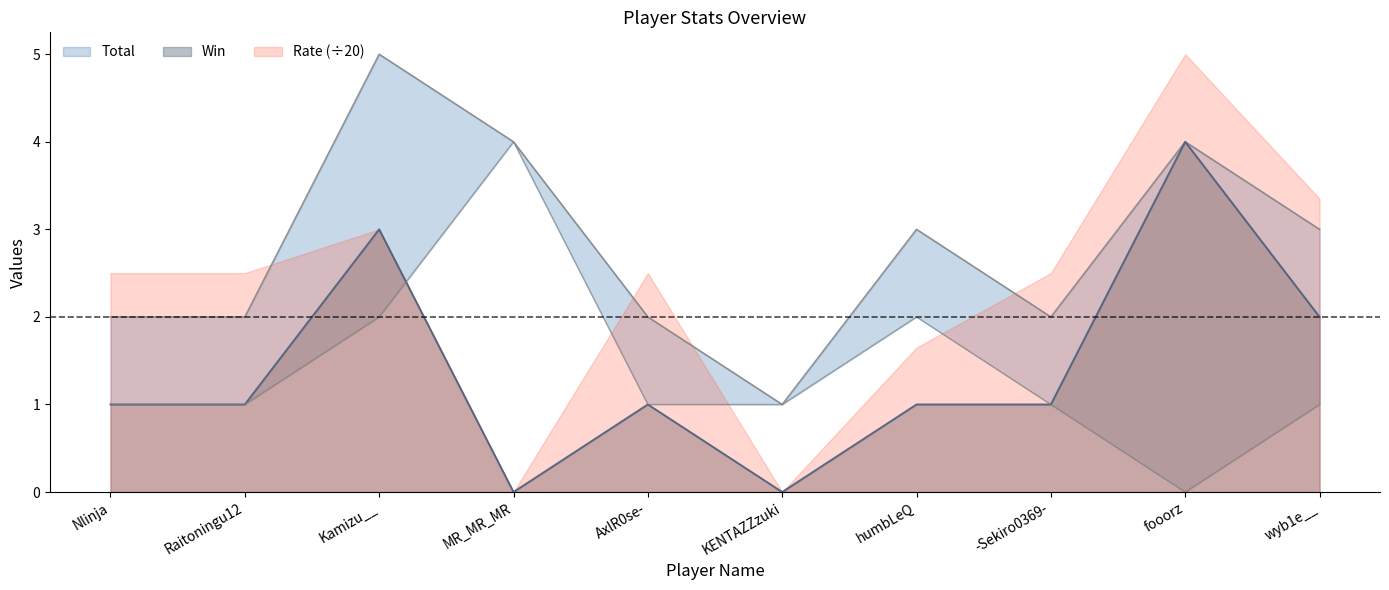

What is the approximate value of Win at fooorz?

4